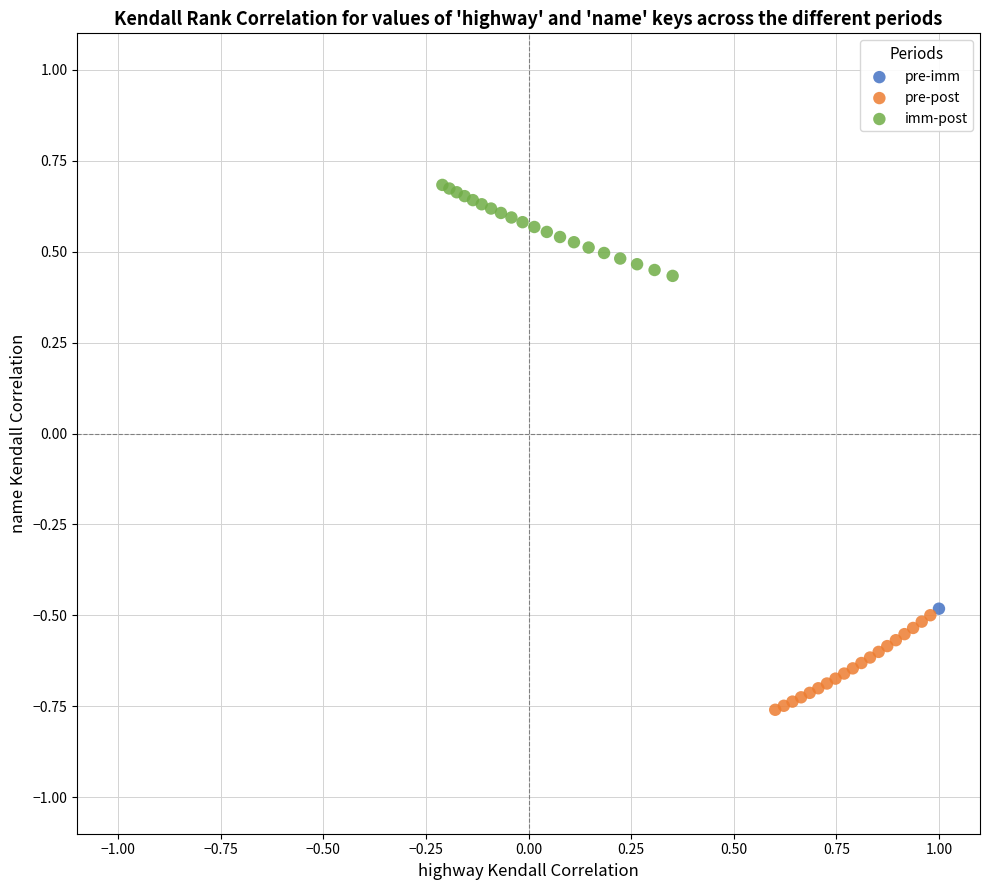

What are all the series names shown in the legend?

pre-imm, pre-post, imm-post